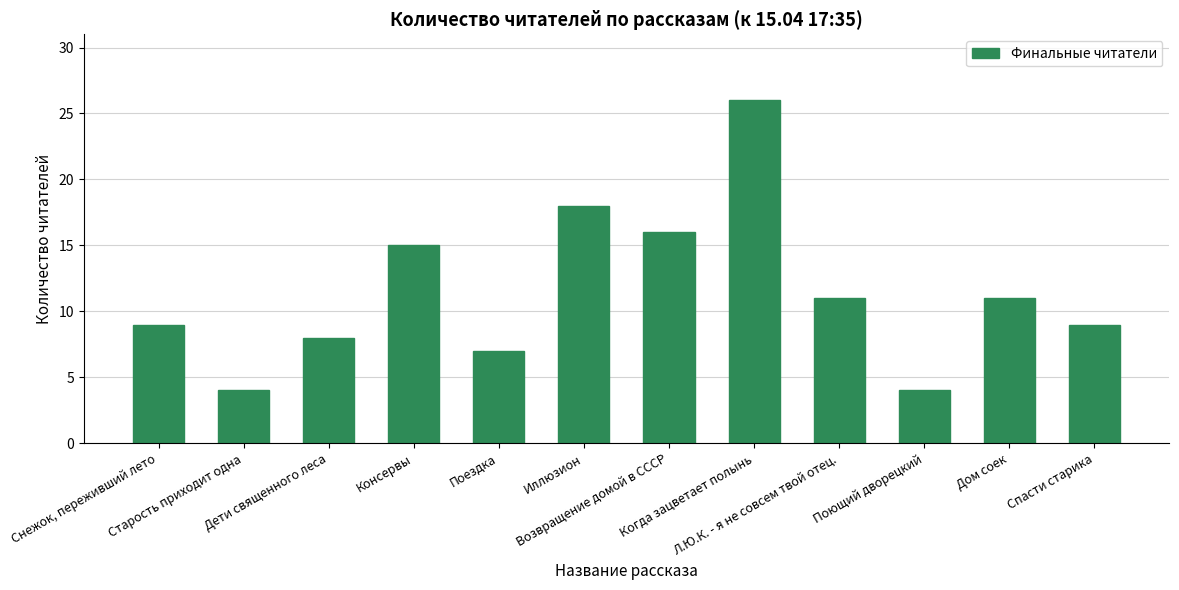

Which label corresponds to the largest value in the chart?

Когда зацветает полынь